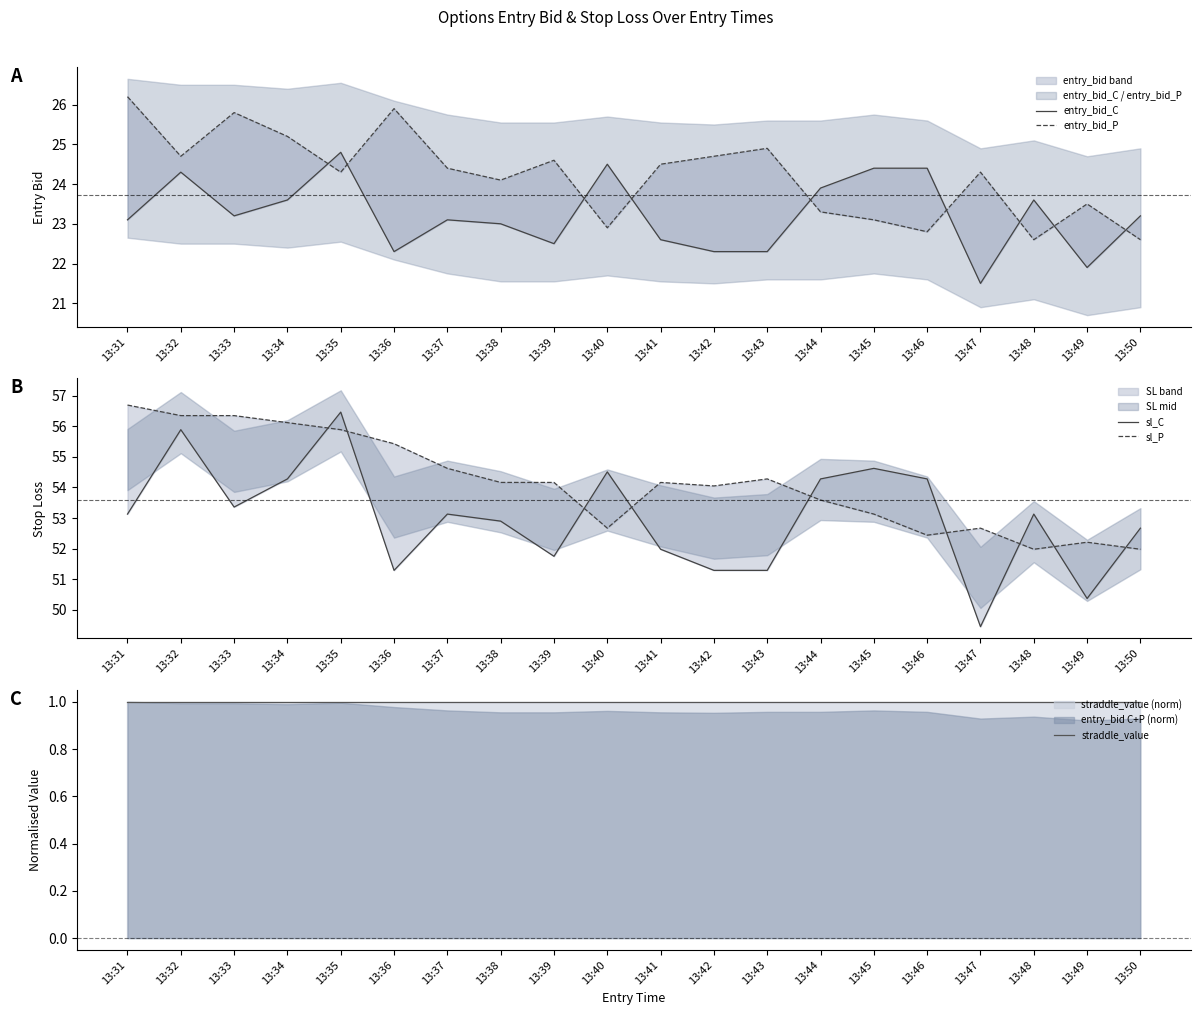

True or false: entry_bid_P and entry_bid_C cross at least once.

True